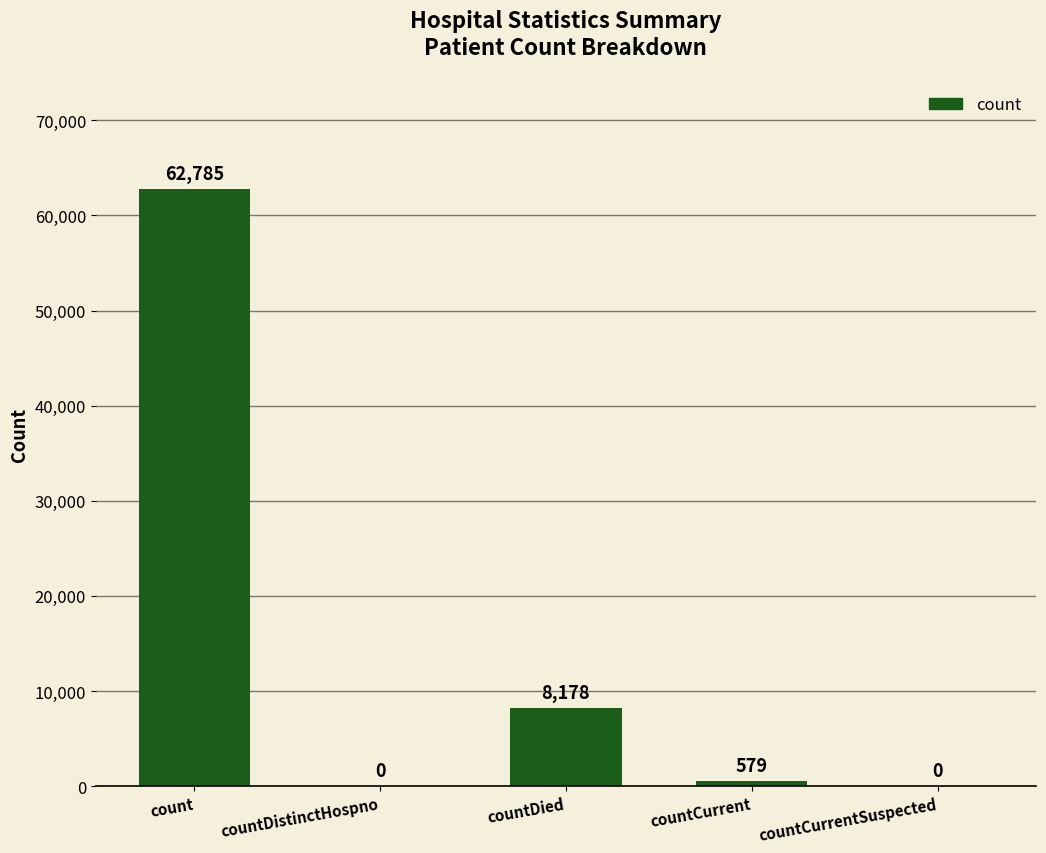

Is it true that the value at countCurrentSuspected is 0?

True